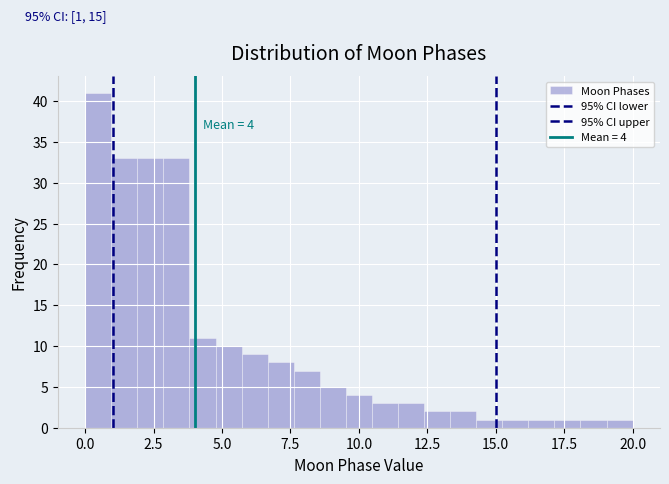

Around what value on the x-axis is the tallest bar? Give the approximate position of its centre, as read against the axis.

0.5